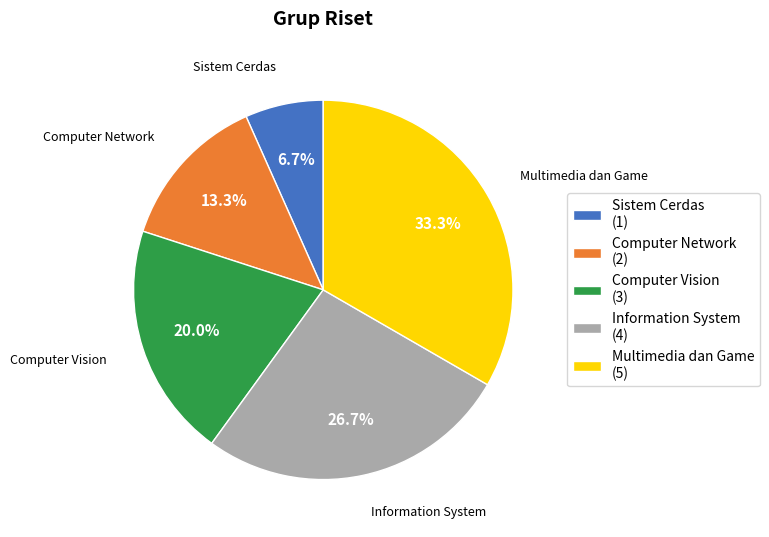

To the nearest percent, what portion does Computer Vision represent?

20%